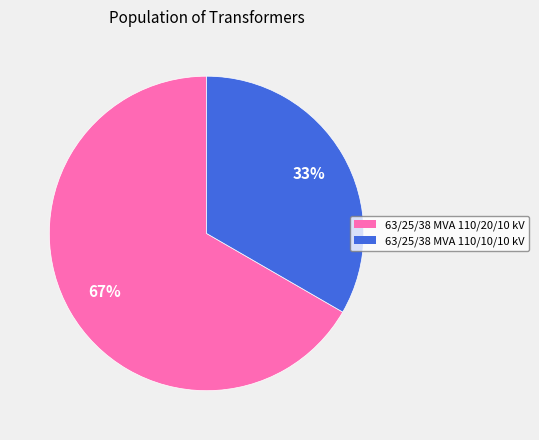

What is the ratio of the value at 63/25/38 MVA 110/10/10 kV to the value at 63/25/38 MVA 110/20/10 kV?

0.5